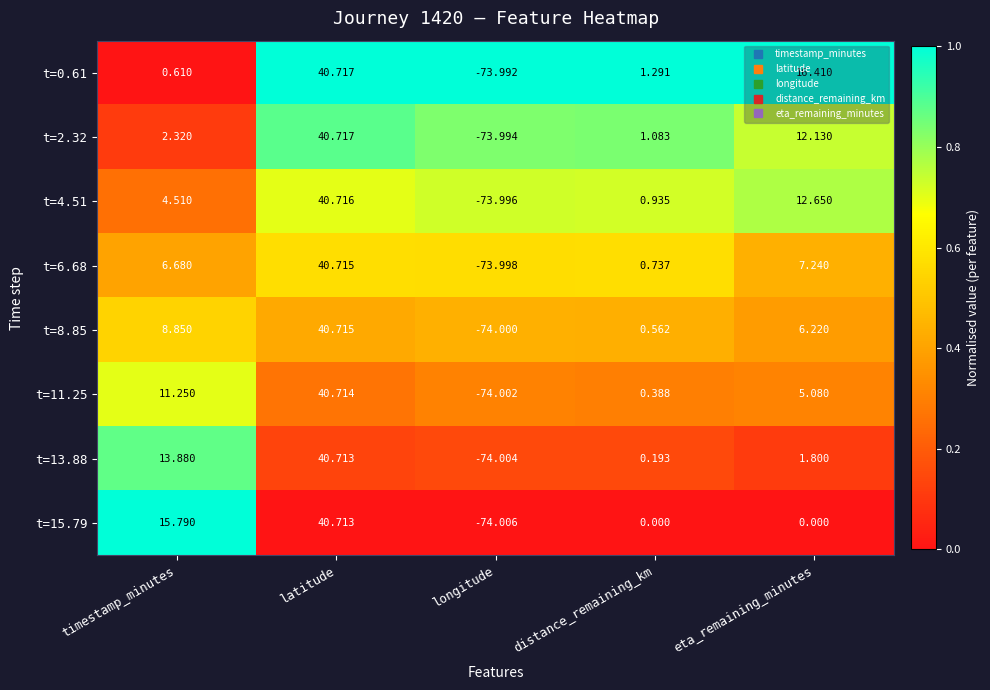

Which category has the lowest value in the t=13.88 series?

longitude